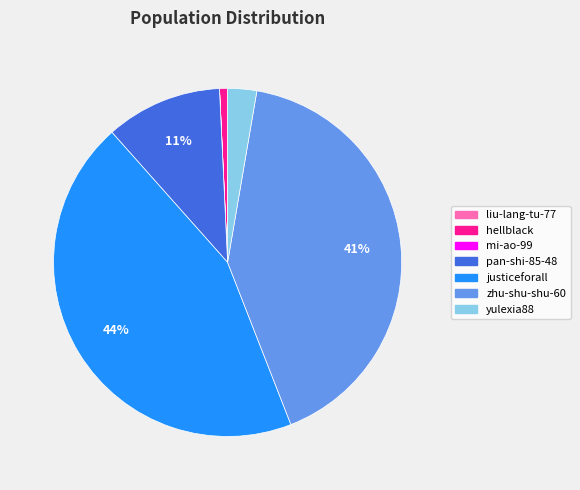

Which category has the biggest portion of the pie?

justiceforall